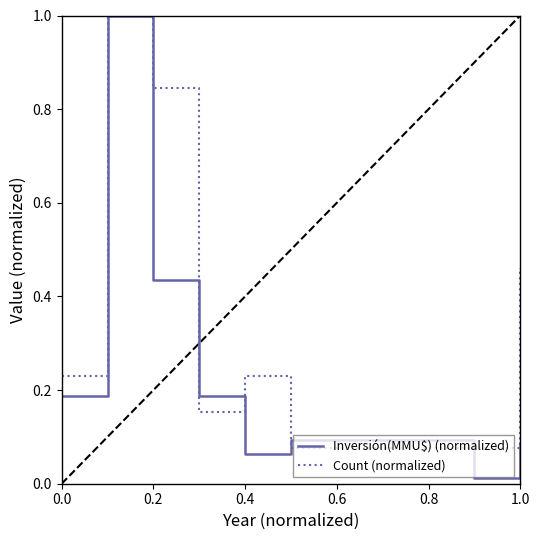

Which series has the largest total across all categories?

Count (normalized)